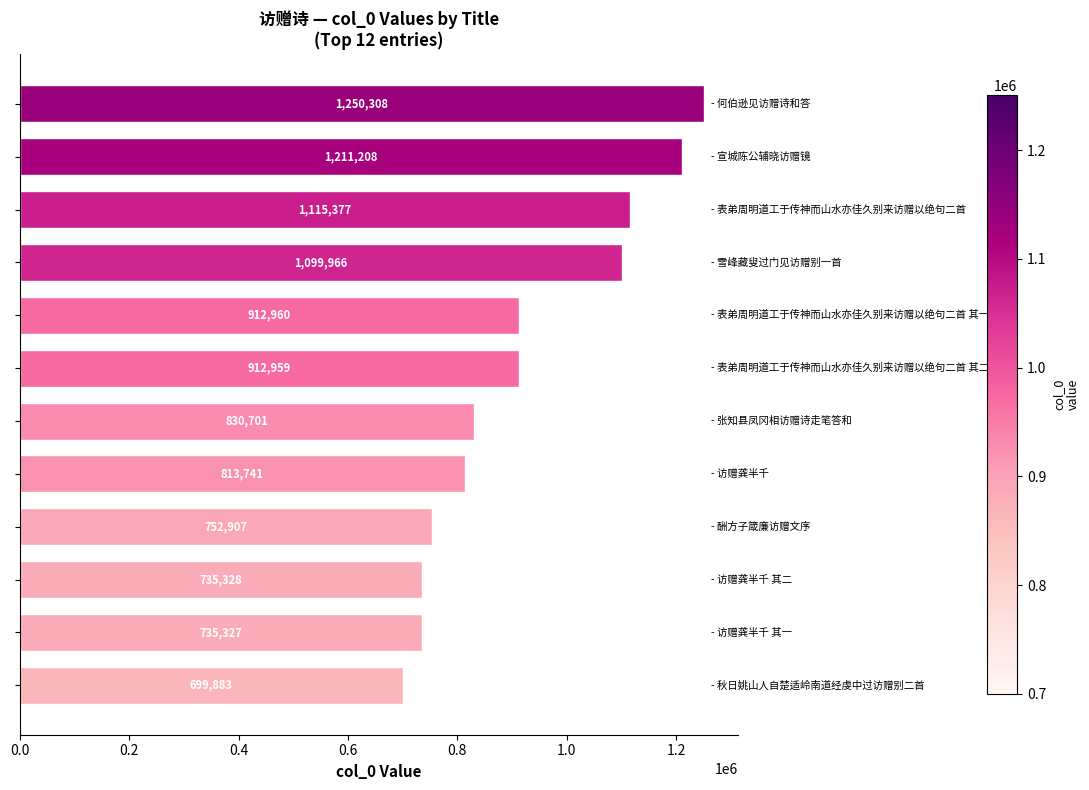

What is the difference between the maximum and minimum values?

550425